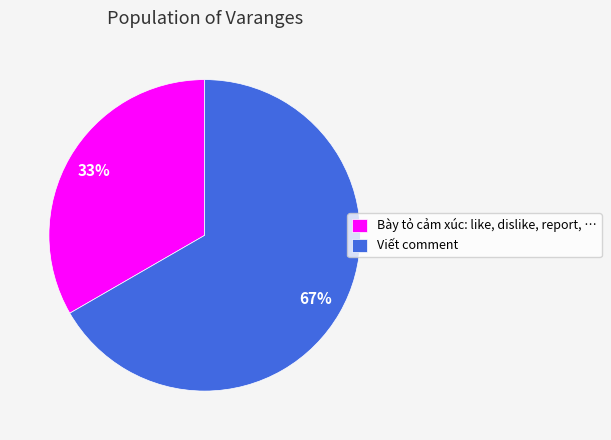

Combined, do Bày tỏ cảm xúc: like, dislike, report, … and Viết comment account for over 50%?

Yes